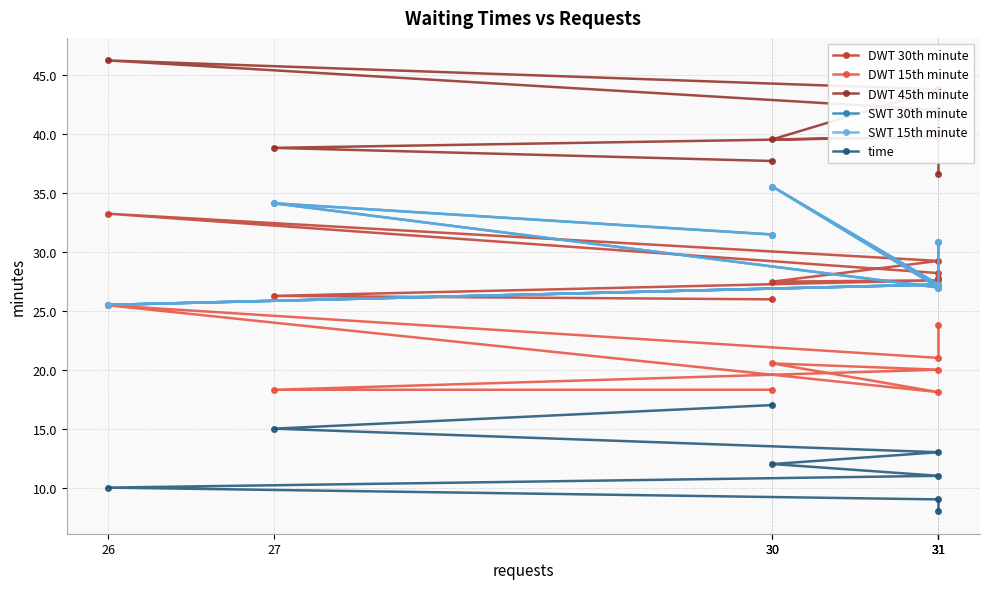

True or false: DWT 15th minute and DWT 30th minute cross at least once.

False